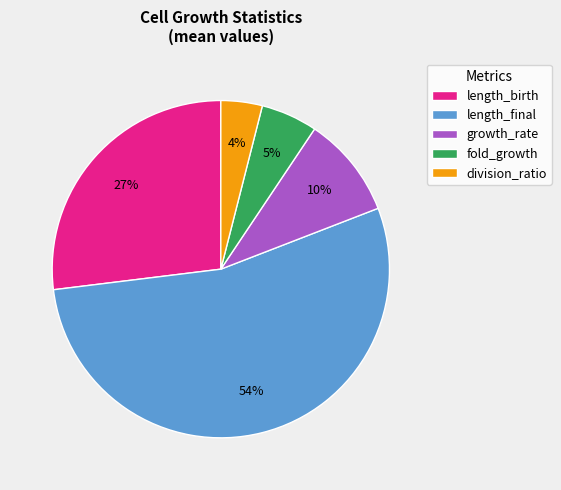

To the nearest percent, what percentage of the pie is division_ratio?

4%